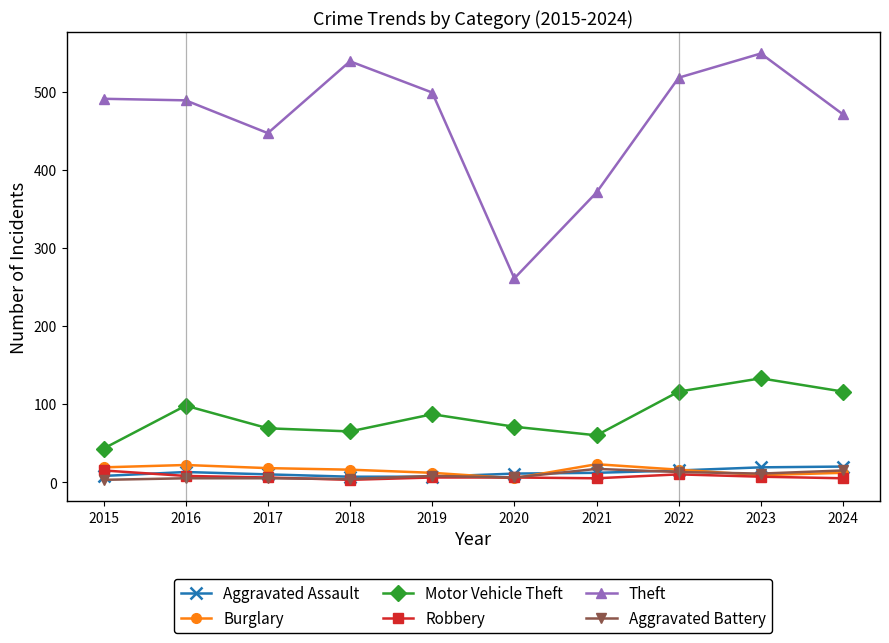

True or false: Burglary has more than 1 interior local peaks.

True